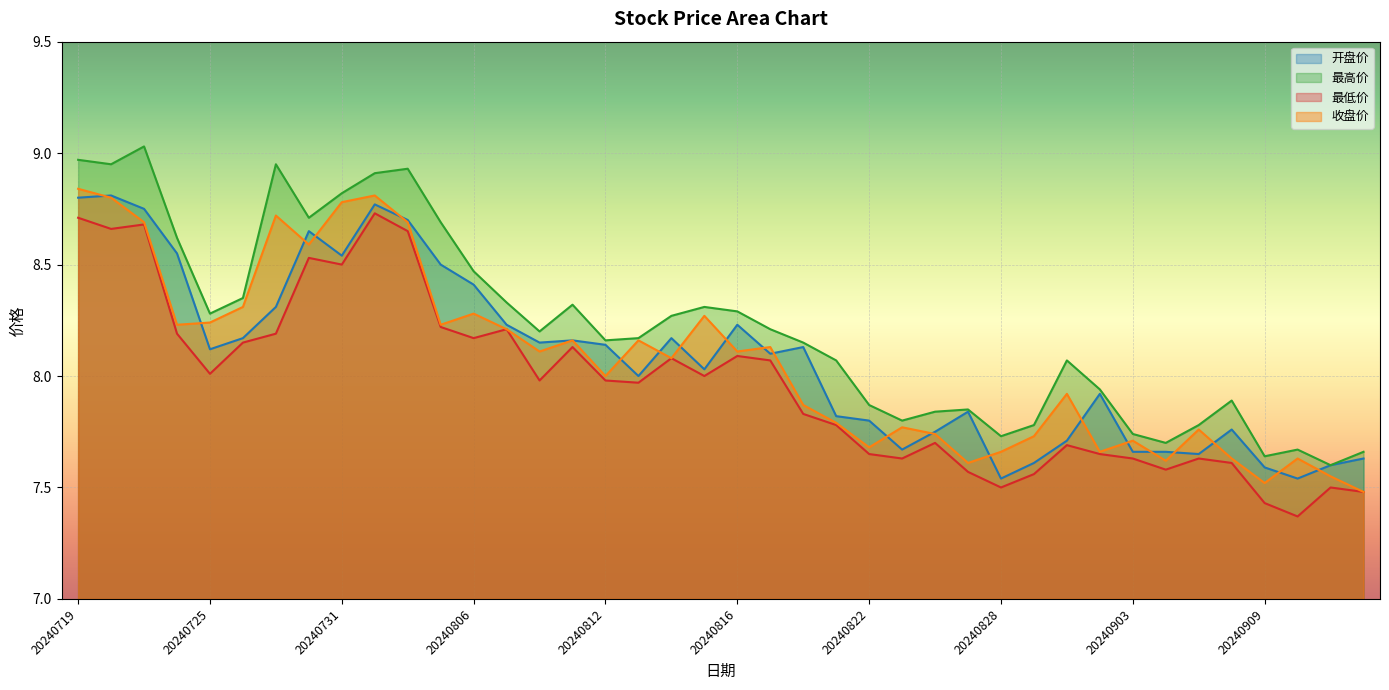

True or false: 最高价 has a value of 2.1 at 20240819.

False